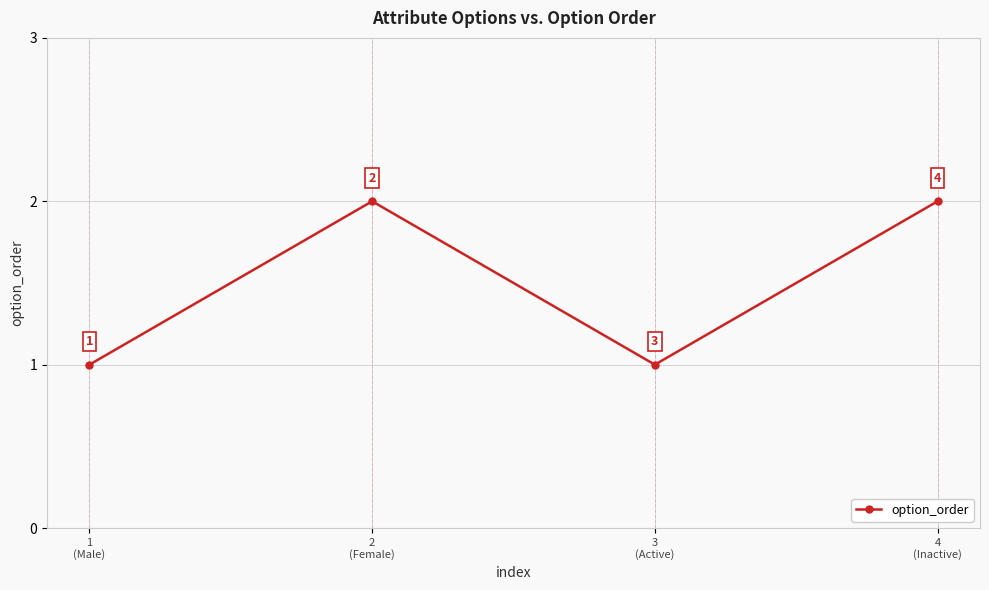

What is the difference between the maximum and minimum values?

1